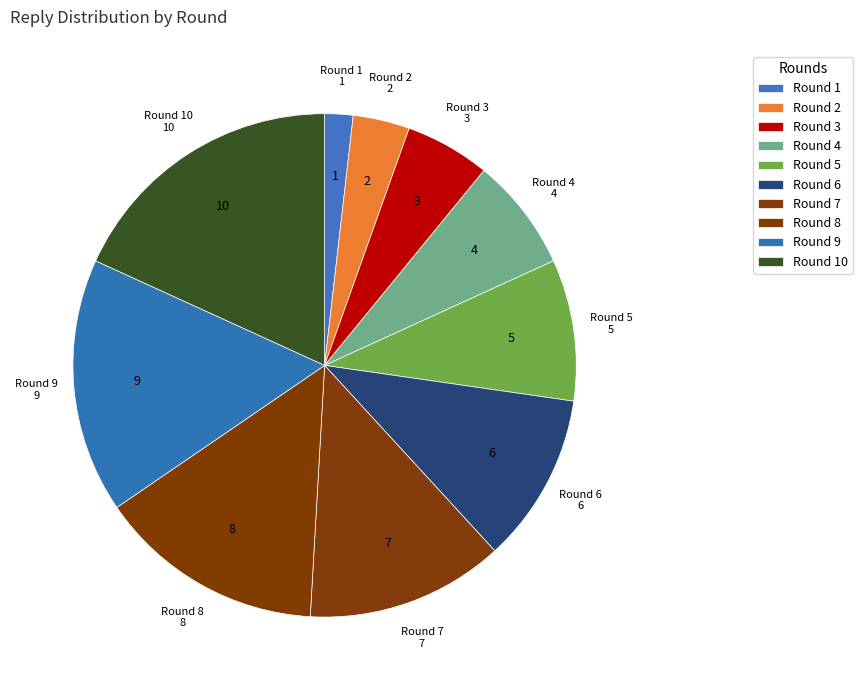

Is the sum of Round 1 and Round 2 greater than half?

No